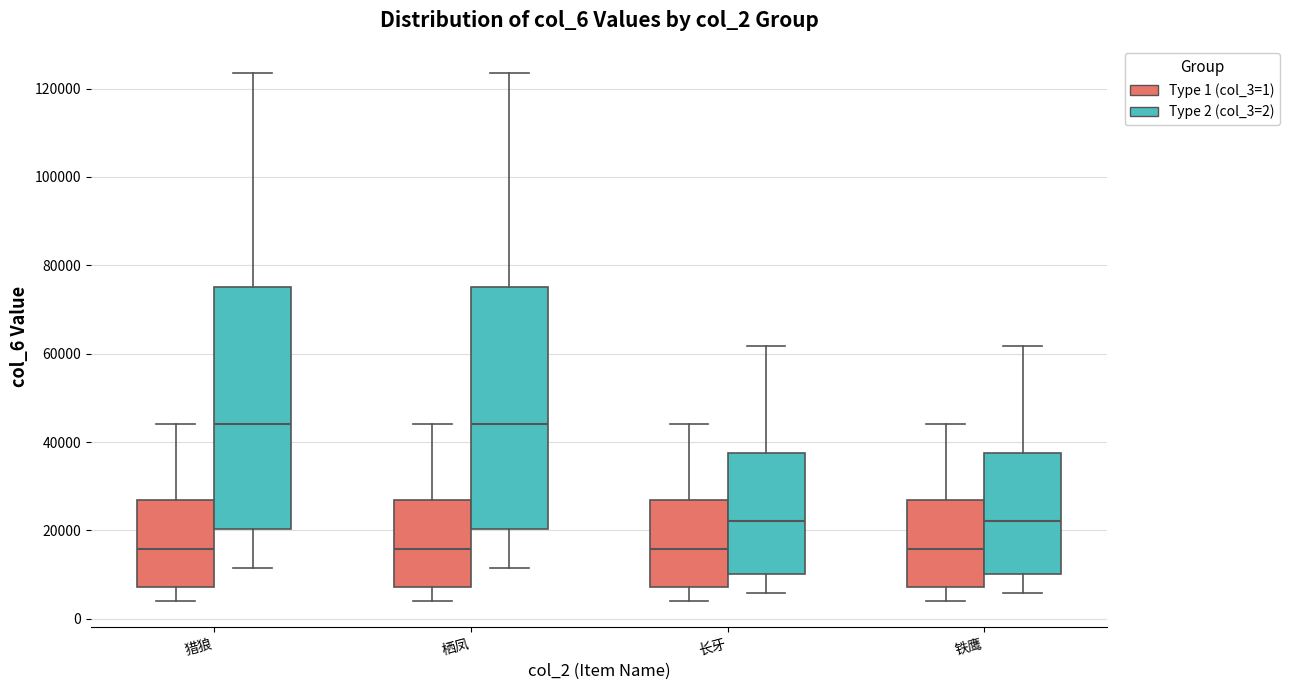

Where does the lower whisker of the box for 猎狼 (Type 2 (col_3=2)) end on the y-axis? The values are not printed on the chart, so give them approximately, as read against the axis.

12000